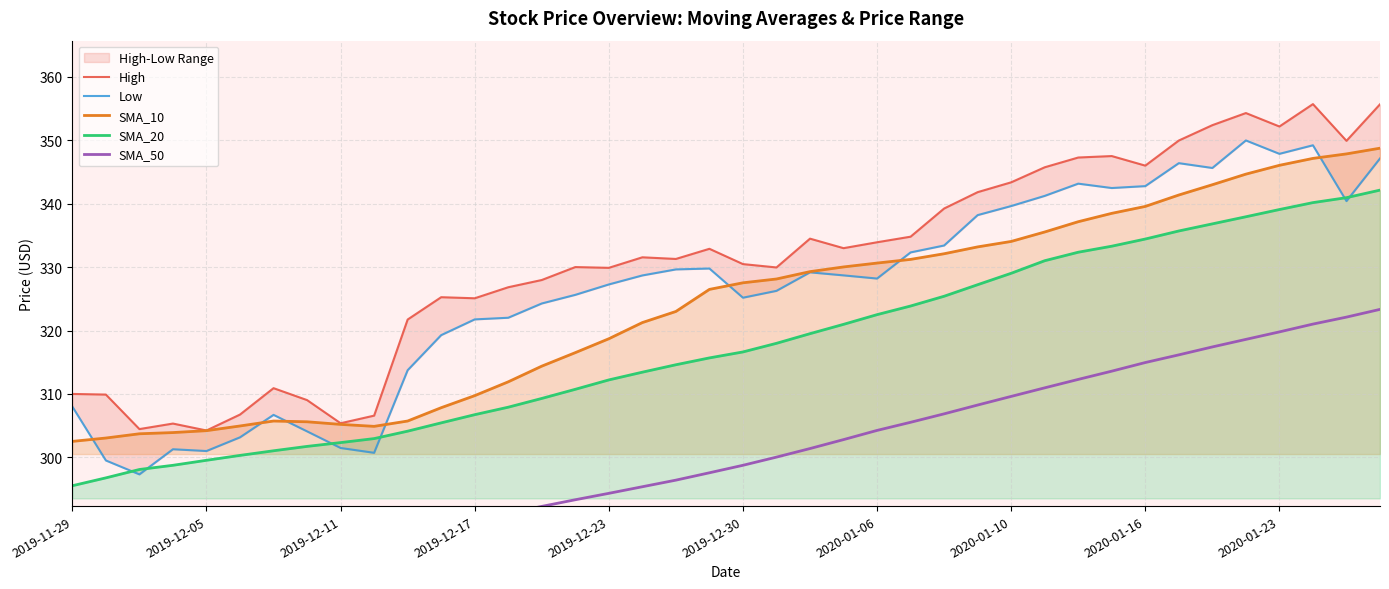

True or false: SMA_10 and SMA_20 intersect in this chart.

False